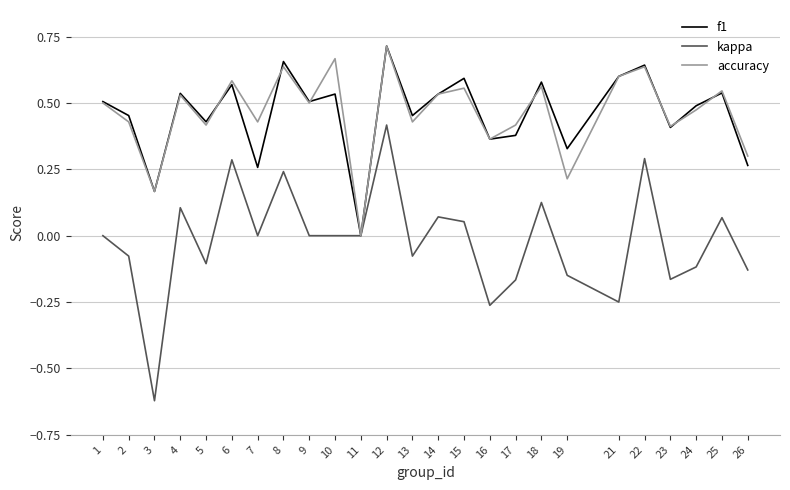

Which series has the widest spread of values?

kappa